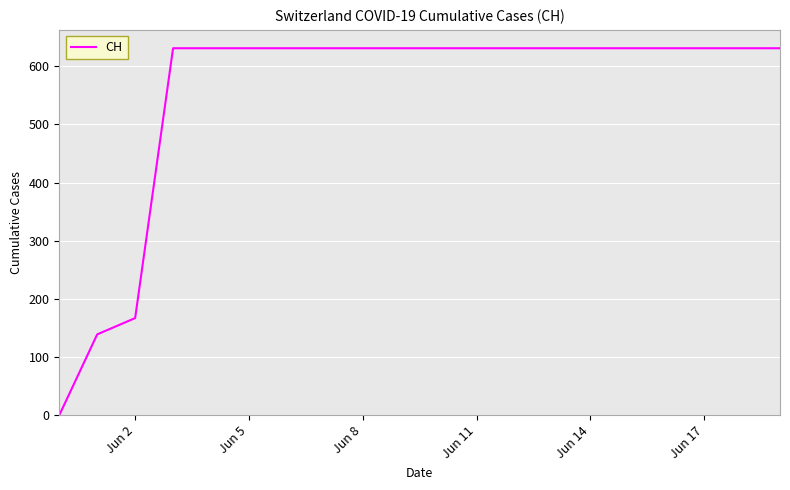

What is the difference between the maximum and minimum values?

631